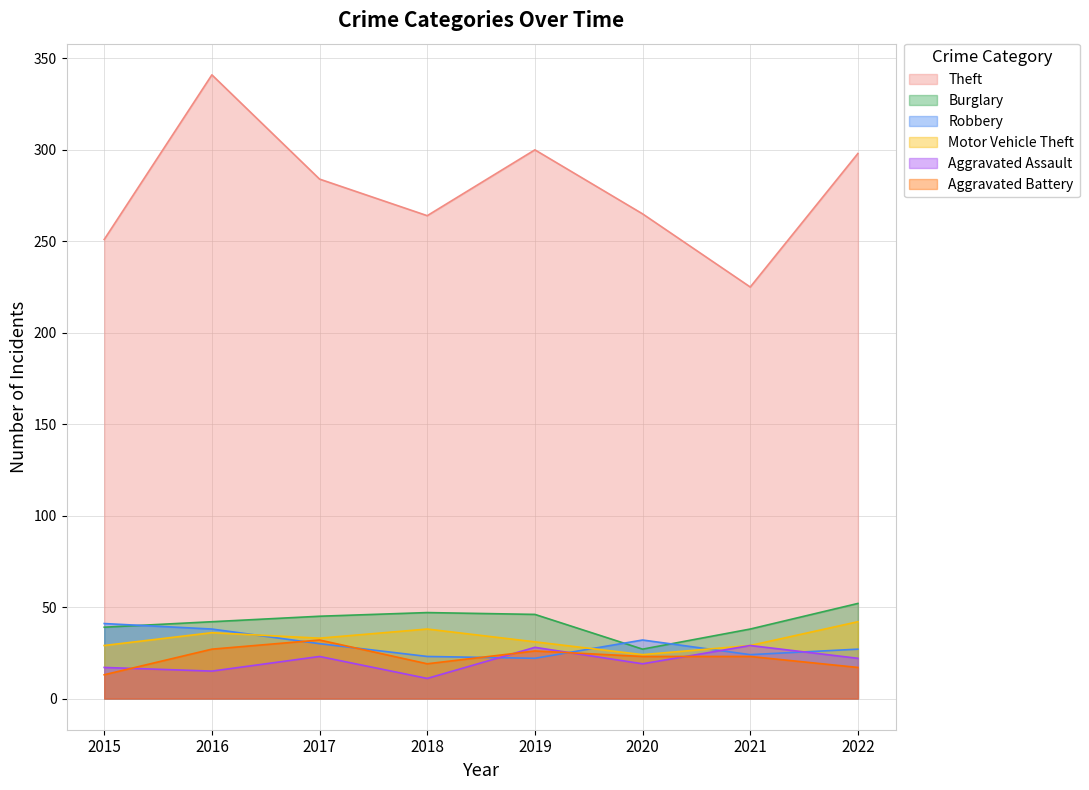

What is the smallest value displayed?

11